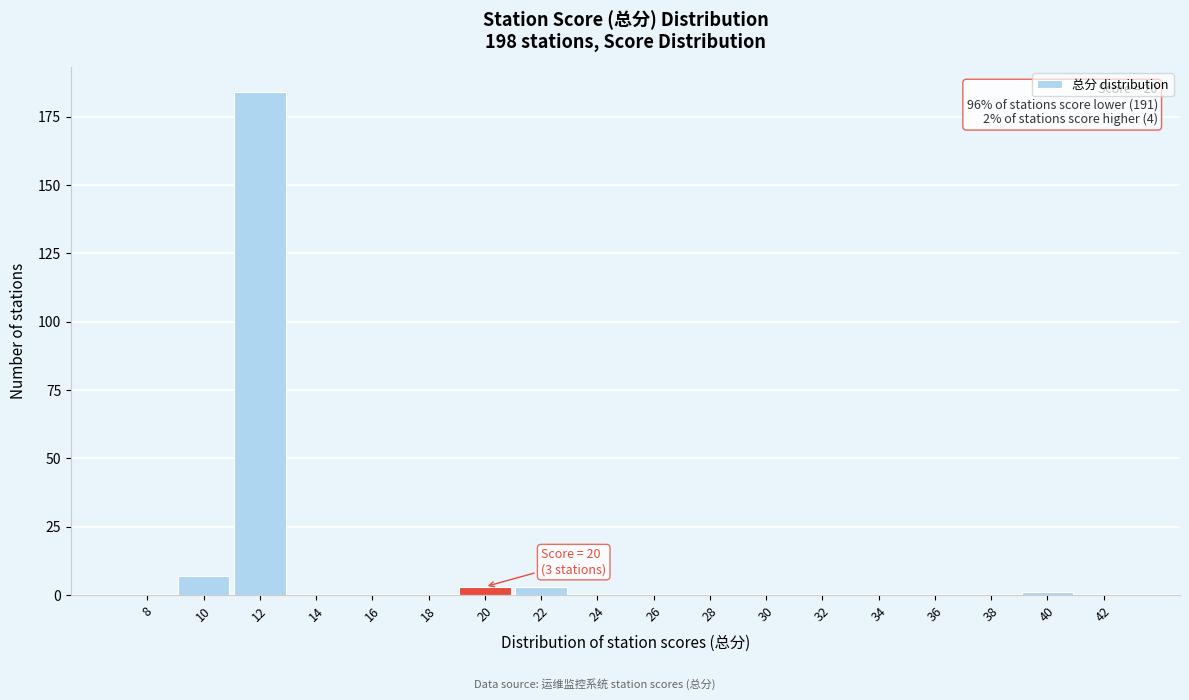

Reading left to right, extract all data points from this chart.

8=0	10=7	12=184	14=0	16=0	18=0	20=3	22=3	24=0	26=0	28=0	30=0	32=0	34=0	36=0	38=0	40=1	42=0